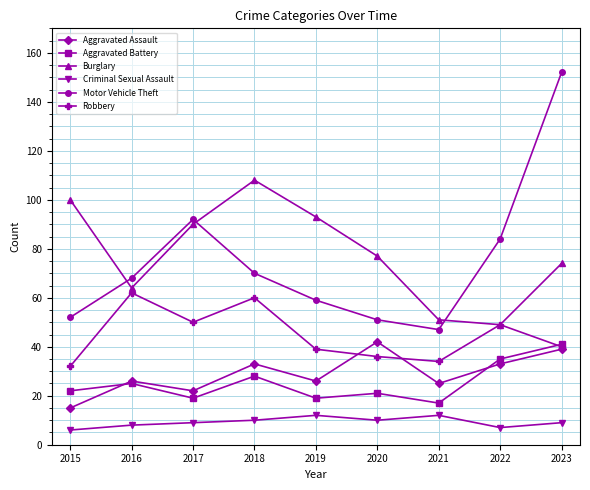

Reading left to right, list all the values displayed in this chart.

Aggravated Assault: 2015=15	2016=26	2017=22	2018=33	2019=26	2020=42	2021=25	2022=33	2023=39
Aggravated Battery: 2015=22	2016=25	2017=19	2018=28	2019=19	2020=21	2021=17	2022=35	2023=41
Burglary: 2015=100	2016=64	2017=90	2018=108	2019=93	2020=77	2021=51	2022=49	2023=74
Criminal Sexual Assault: 2015=6	2016=8	2017=9	2018=10	2019=12	2020=10	2021=12	2022=7	2023=9
Motor Vehicle Theft: 2015=52	2016=68	2017=92	2018=70	2019=59	2020=51	2021=47	2022=84	2023=152
Robbery: 2015=32	2016=62	2017=50	2018=60	2019=39	2020=36	2021=34	2022=49	2023=40